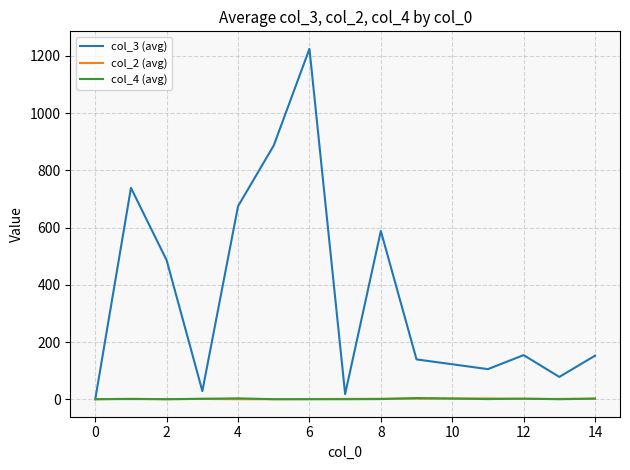

At how many categories does at least one series exceed 1192?

1